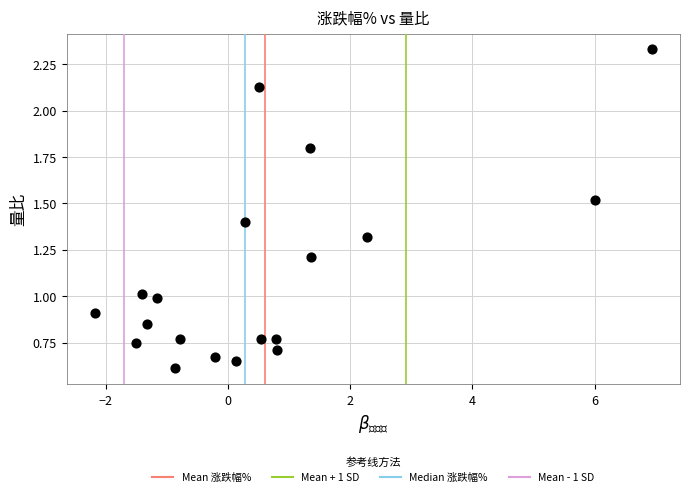

What is the range of Y values (max minus min)?

1.7